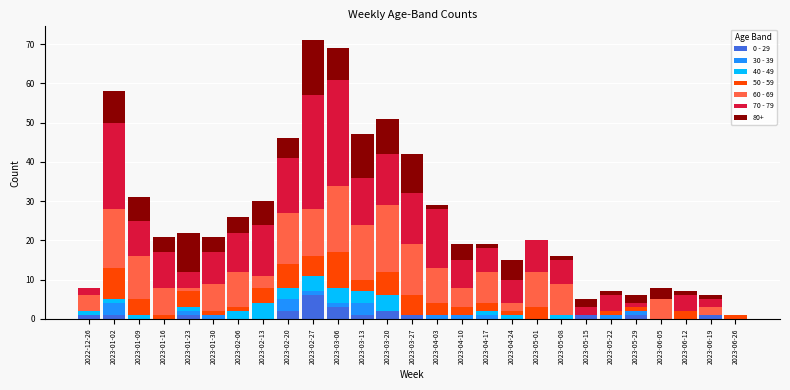

True or false: 0 - 29 has a value of 3 at 2023-04-24.

False